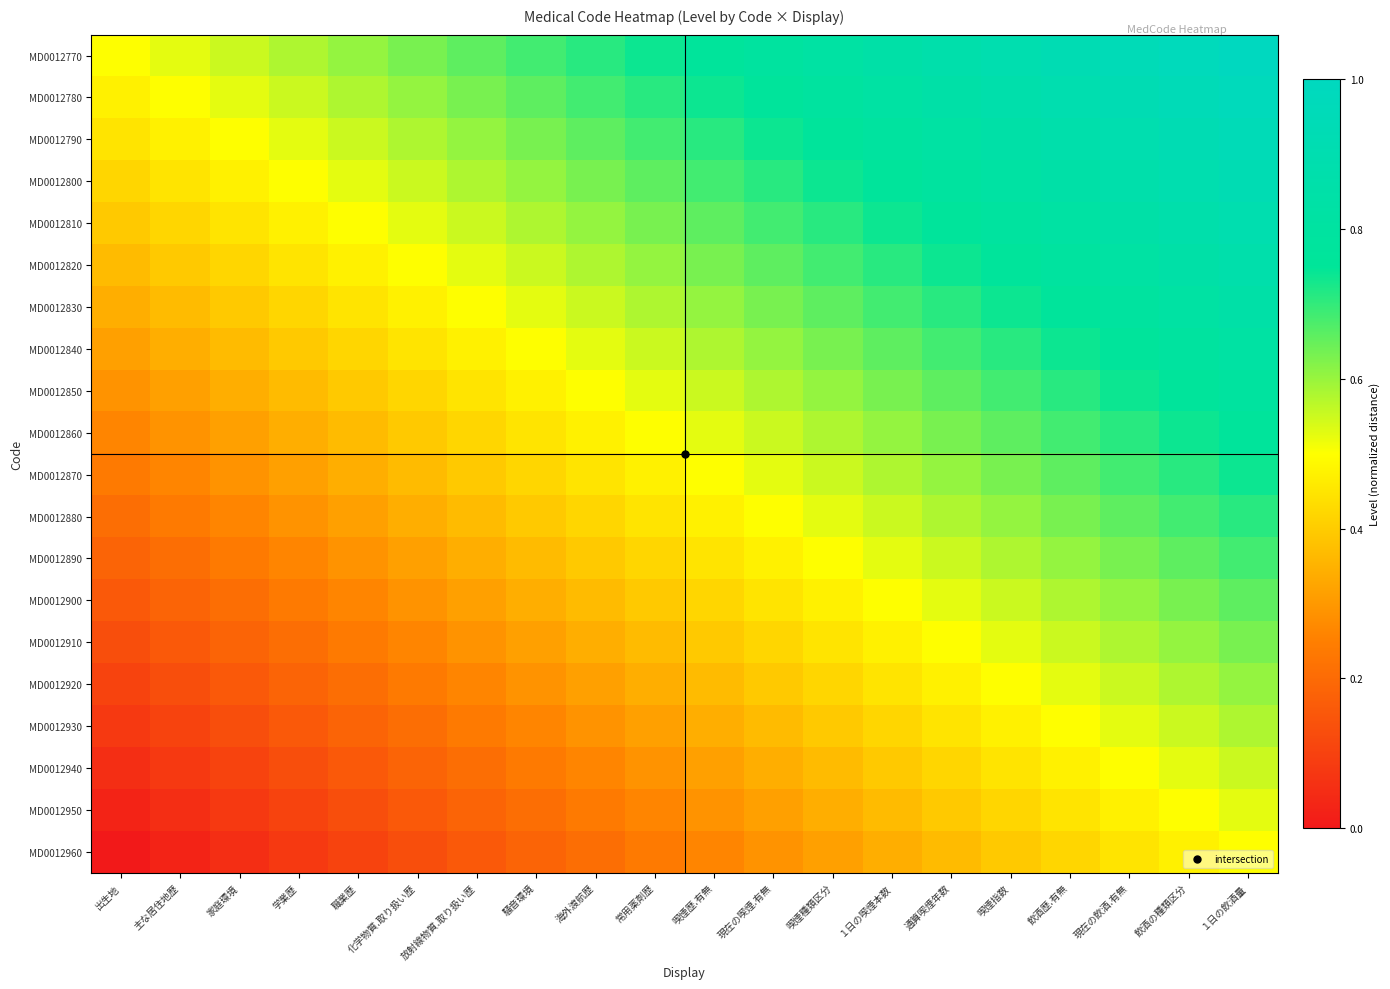

List the series in order of their peak value, highest first.

MD0012770, MD0012780, MD0012790, MD0012800, MD0012810, MD0012820, MD0012830, MD0012840, MD0012850, MD0012860, MD0012870, MD0012880, MD0012890, MD0012900, MD0012910, MD0012920, MD0012930, MD0012940, MD0012950, MD0012960